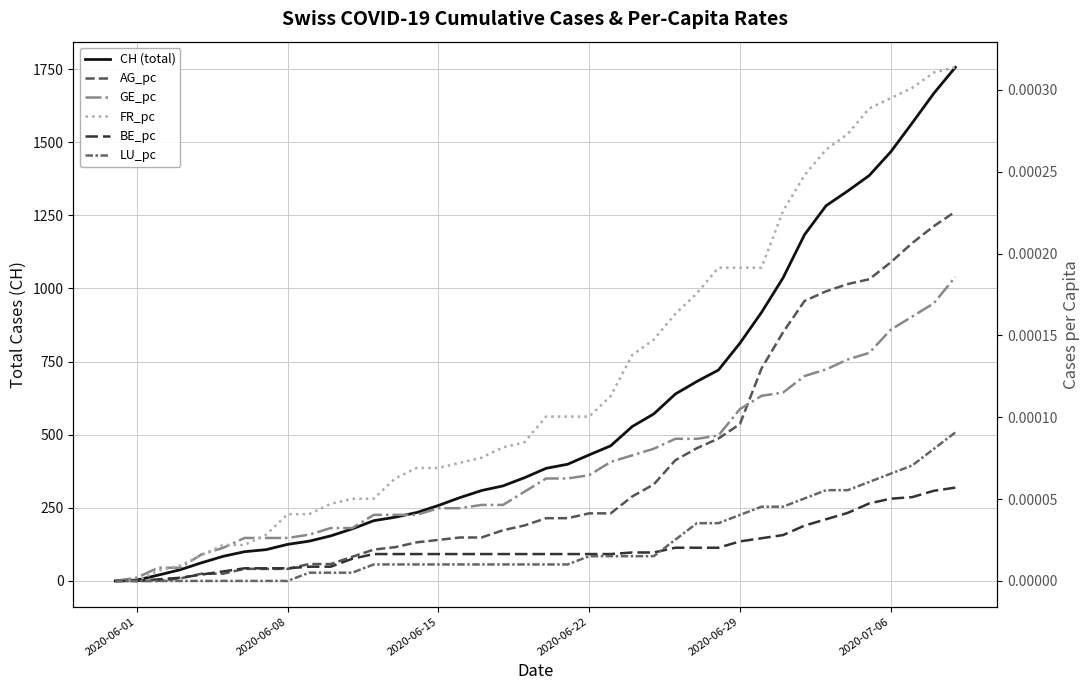

Does the chart have visible grid lines?

Yes